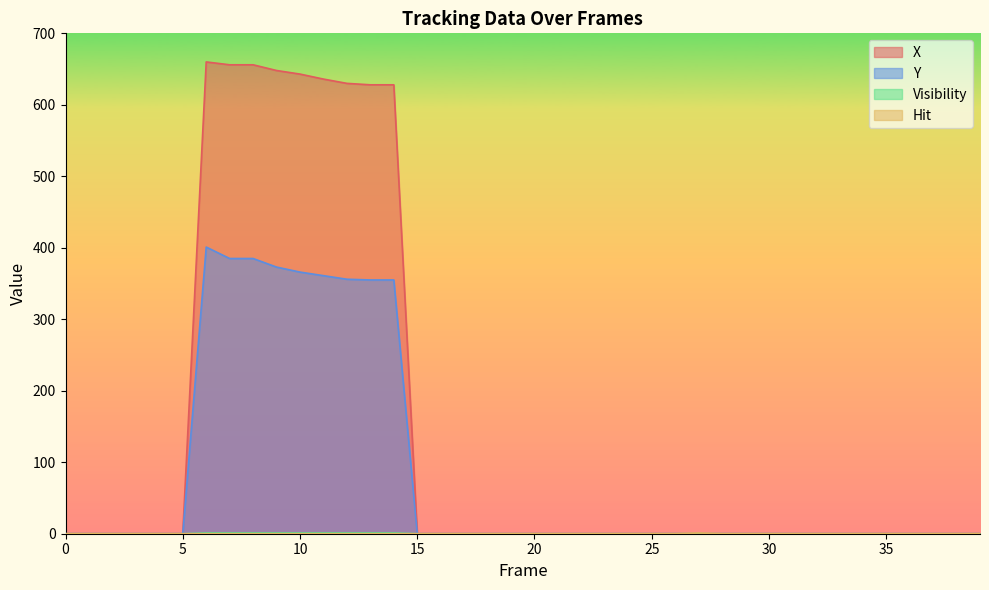

How many data points in Visibility are above 0?

9